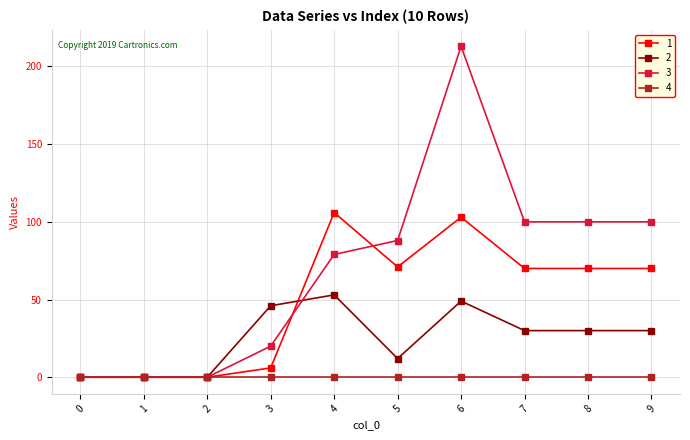

True or false: 3 has more than 0 interior local peaks.

True